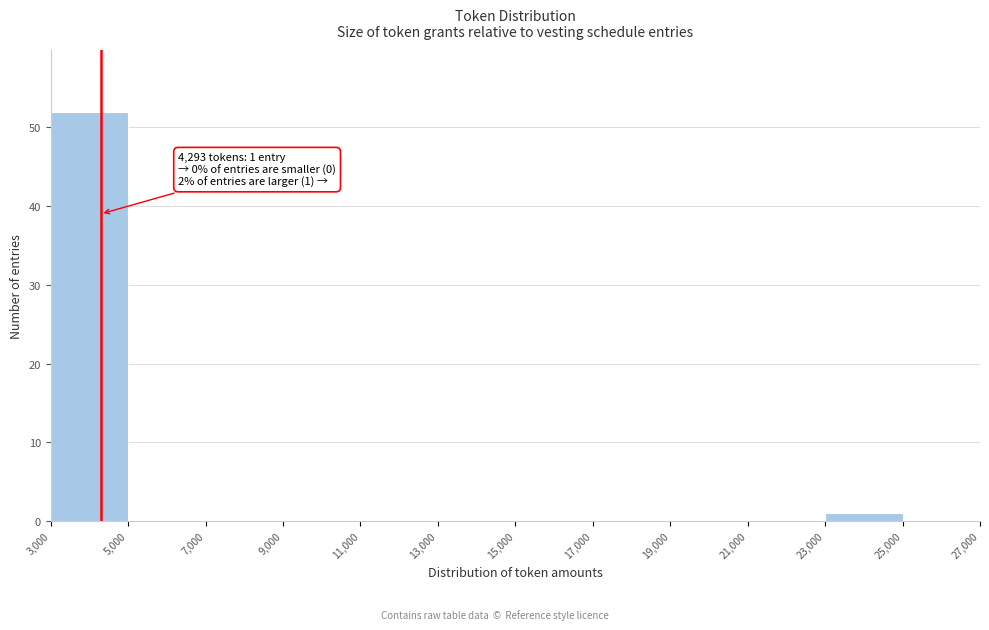

Over which range of the x-axis is the bar tallest?

3,000 to 5,000